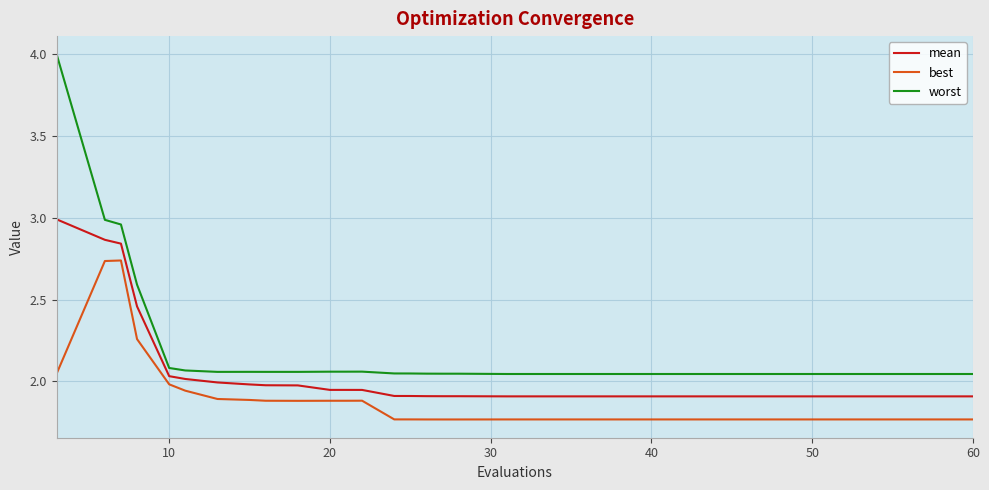

What are all the series names shown in the legend?

mean, best, worst